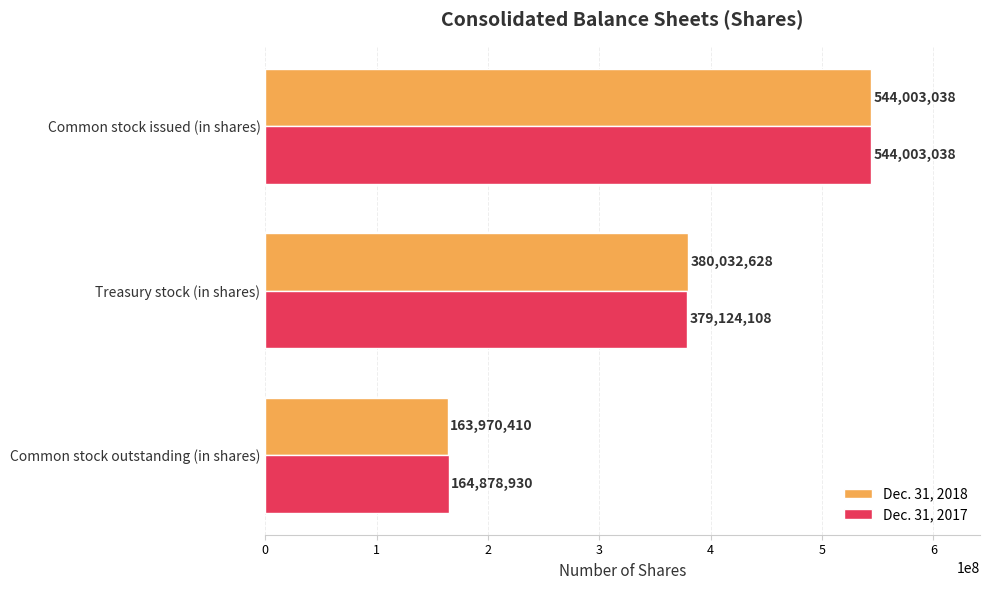

What is the sum of all Dec. 31, 2017 values?

1088006076